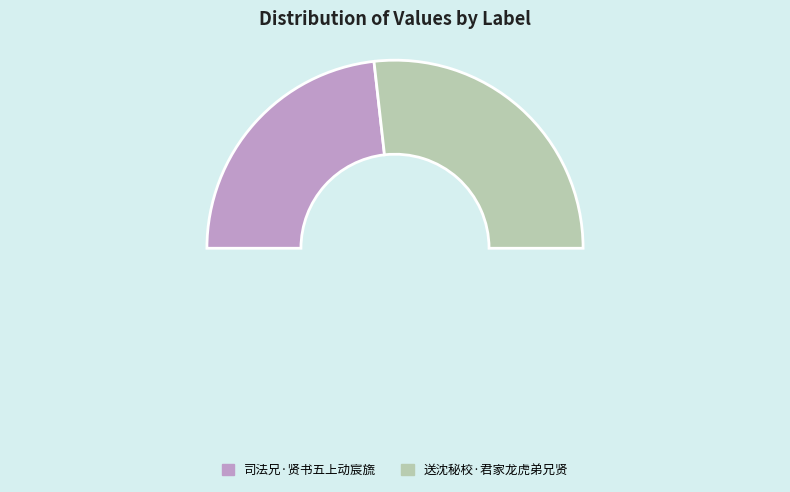

What is the largest slice in the pie chart?

送沈秘校·君家龙虎弟兄贤